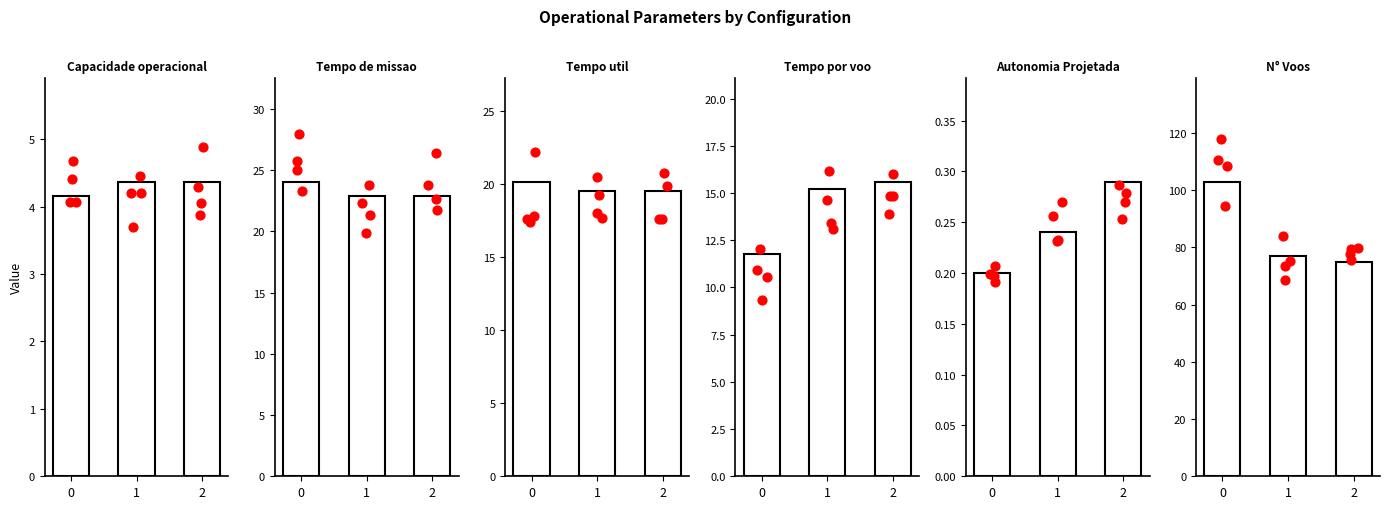

Which series has the largest Y range (max minus min)?

N° Voos